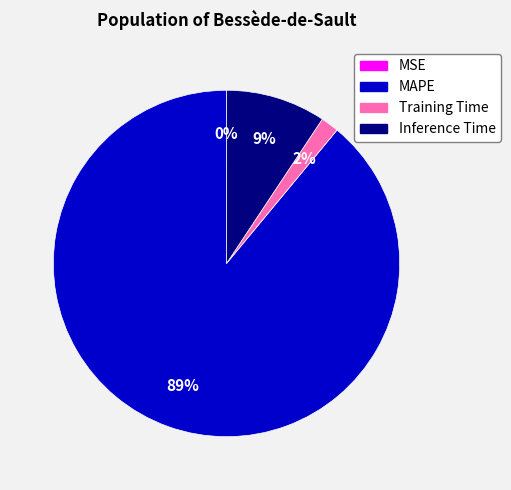

What is the largest slice in the pie chart?

MAPE